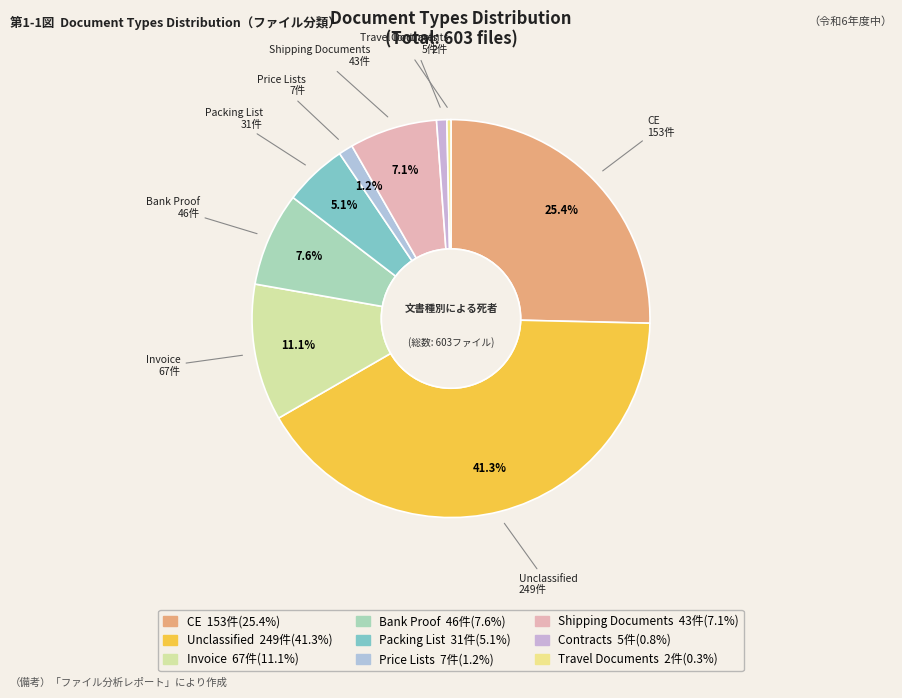

What percentage is the Invoice slice, to the nearest percent?

11%